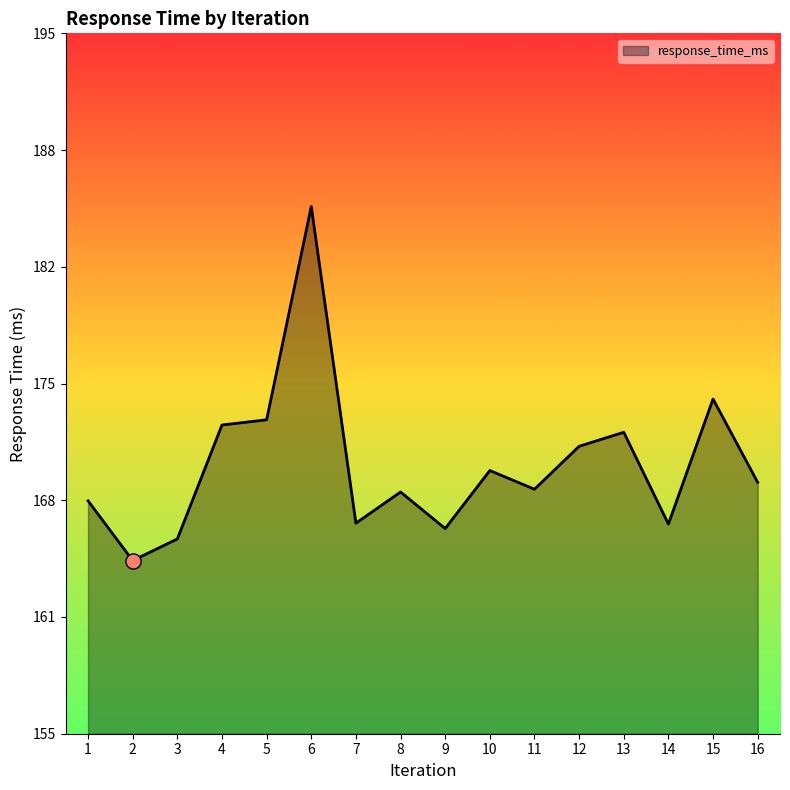

What is the ratio of the value at 9 to the value at 8?

1.0